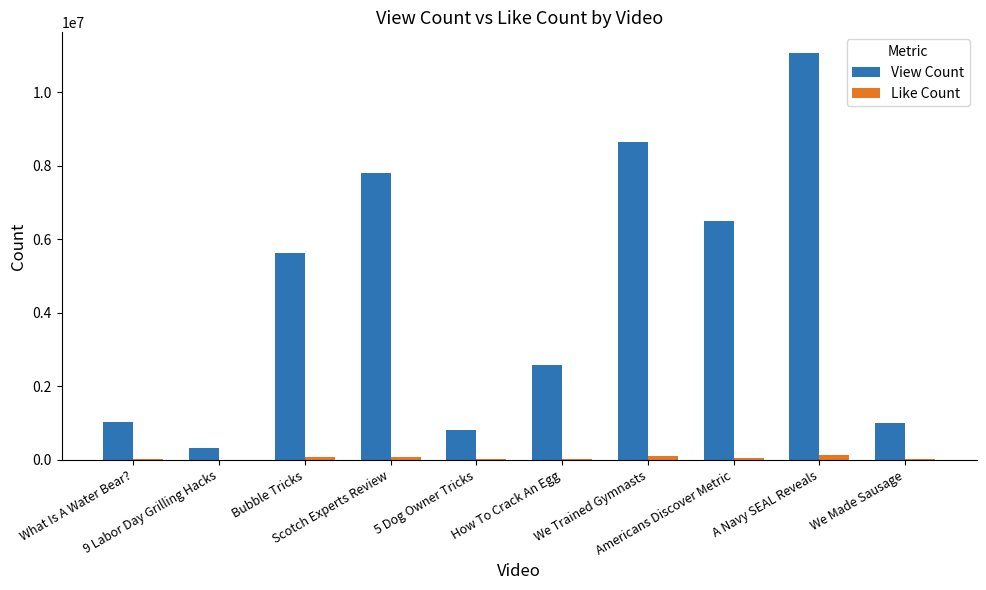

Is the value of View Count at Americans Discover Metric greater than the value of Like Count at How To Crack An Egg?

Yes